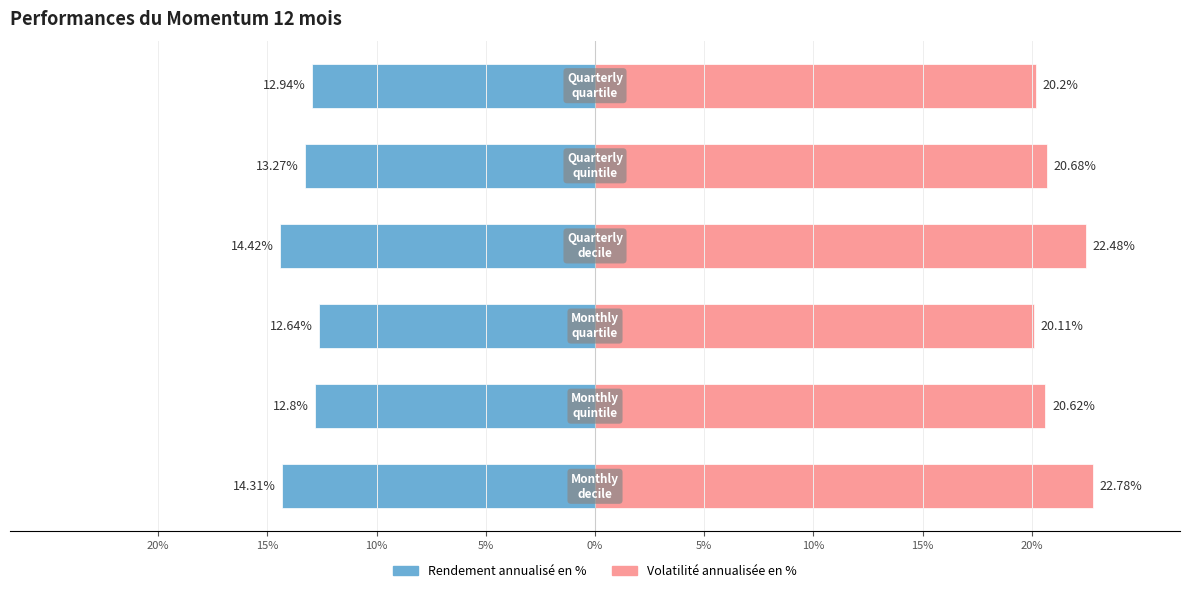

Between 20% and 5%, which series saw the biggest shift?

Volatilité annualisée en %